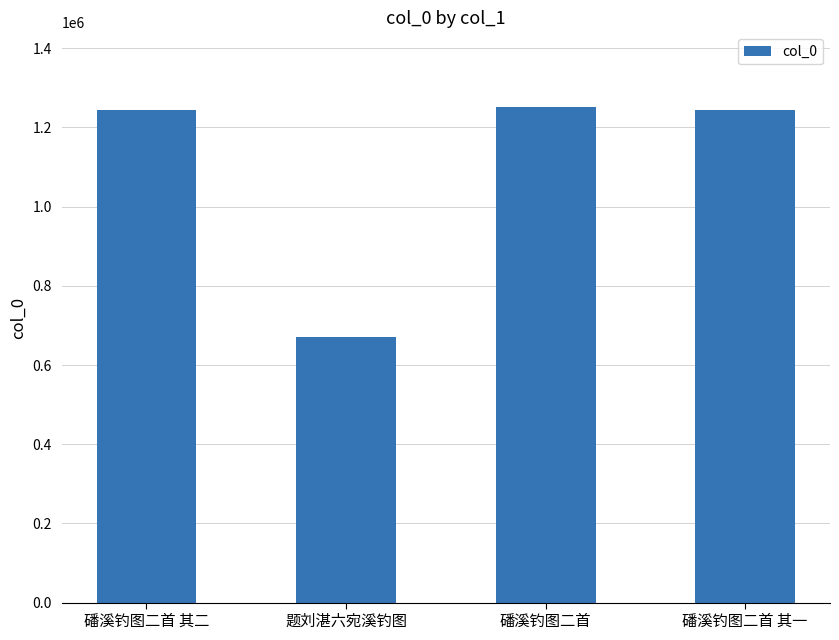

The value at 磻溪钓图二首 其二 is 814569. True or false?

False